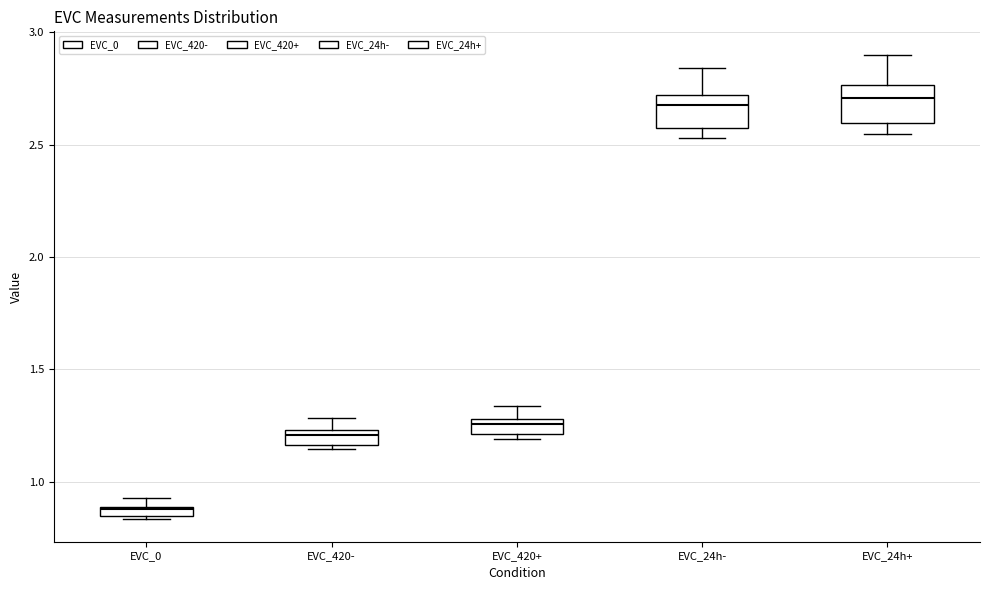

Which box's median line is the lowest?

EVC_0